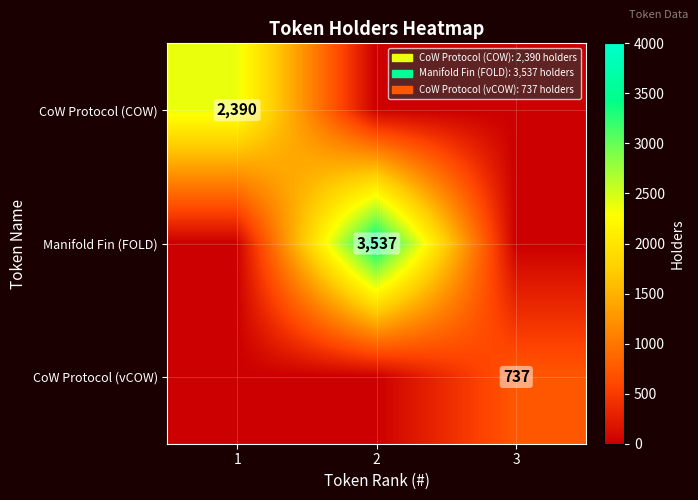

How many distinct data groups are displayed?

3